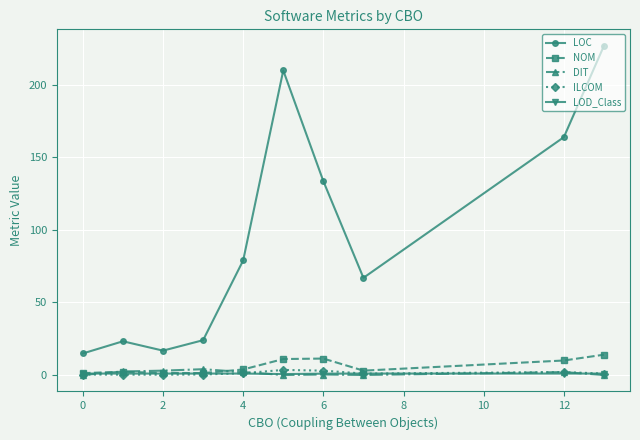

Which series has the largest range (max minus min)?

LOC